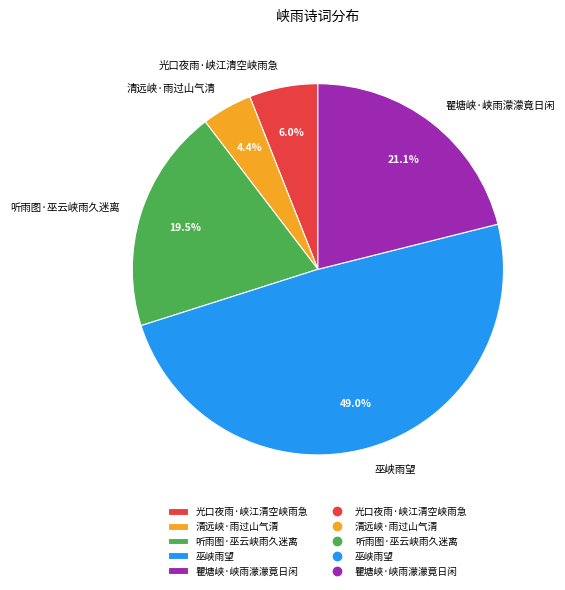

Rank the categories by value from lowest to highest.

清远峡·雨过山气清, 光口夜雨·峡江清空峡雨急, 听雨图·巫云峡雨久迷离, 瞿塘峡·峡雨濛濛竟日闲, 巫峡雨望